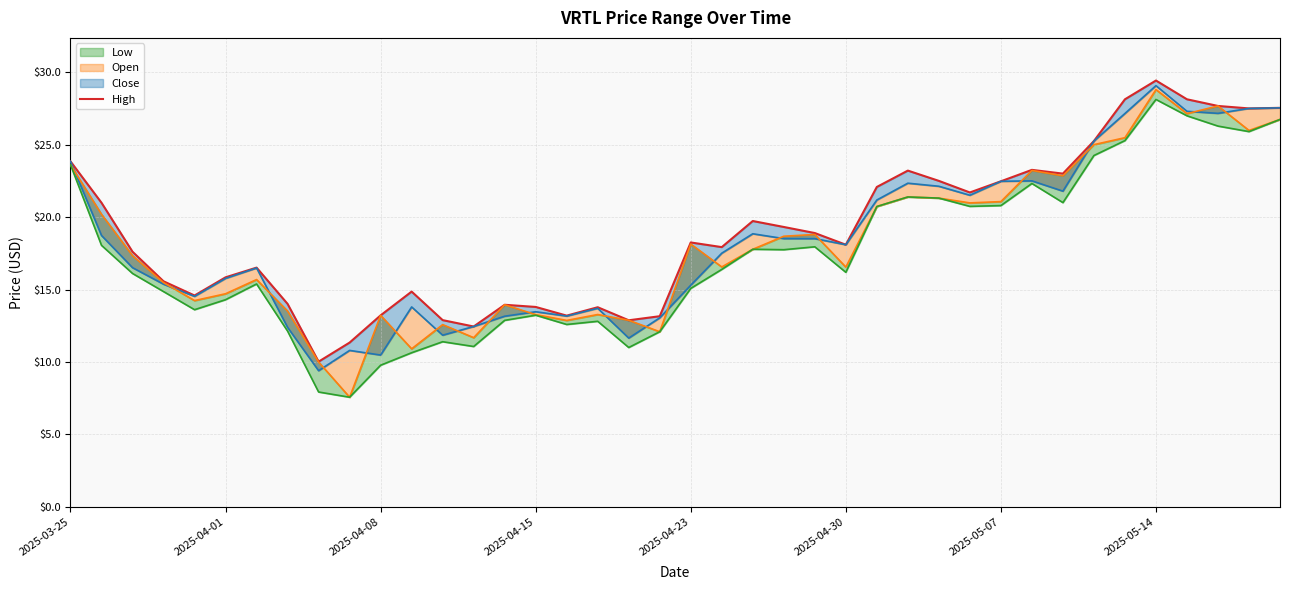

The value at 34 is 28.1. True or false?

True